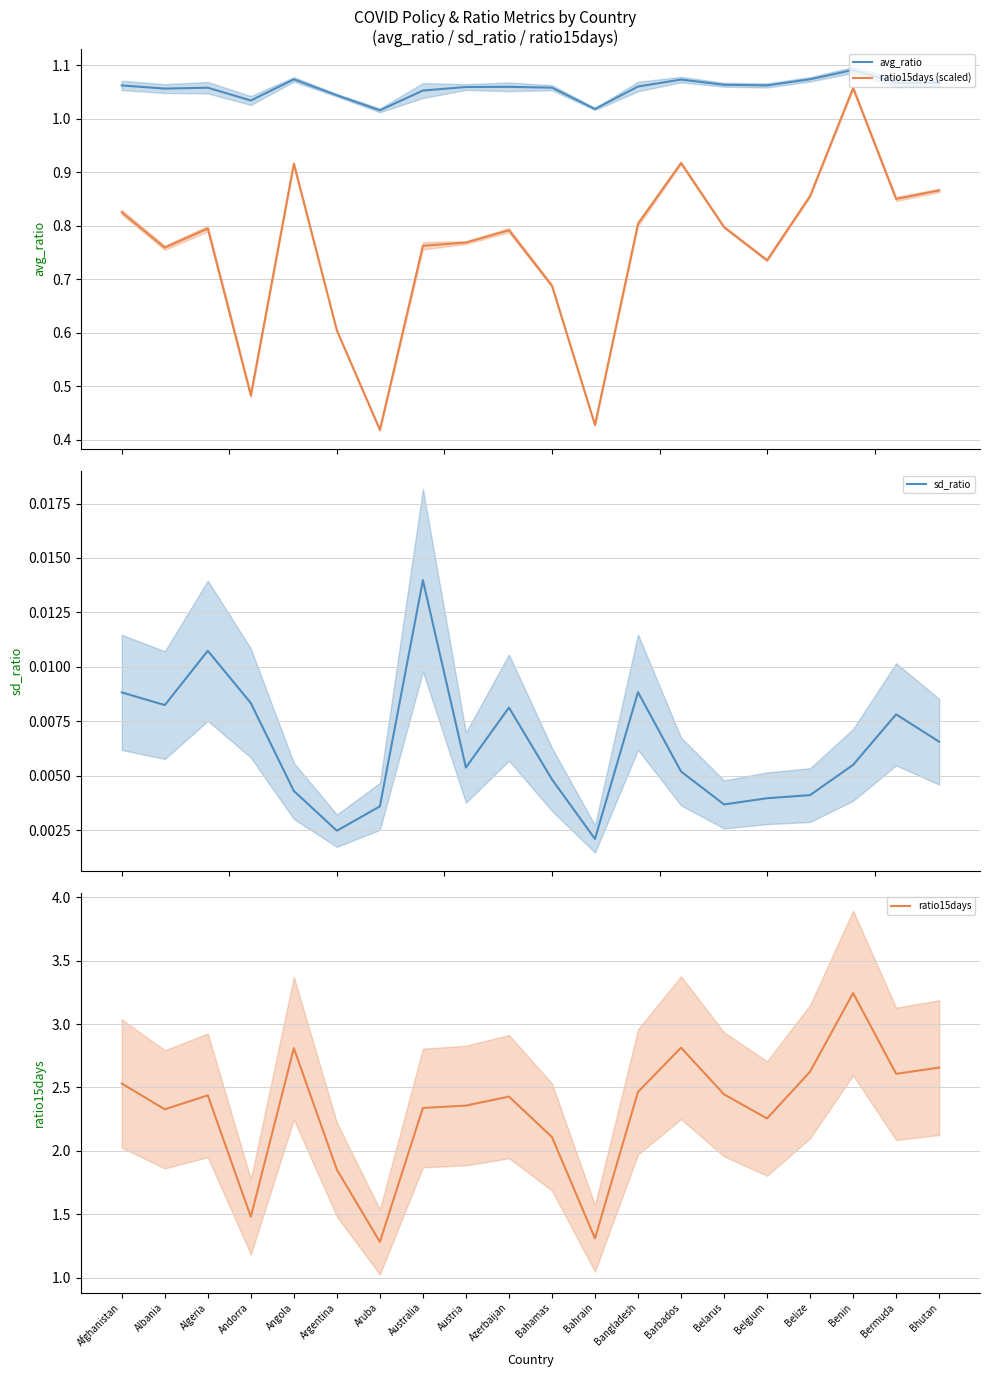

What is the spread (max minus min) of values at Argentina?

1.9